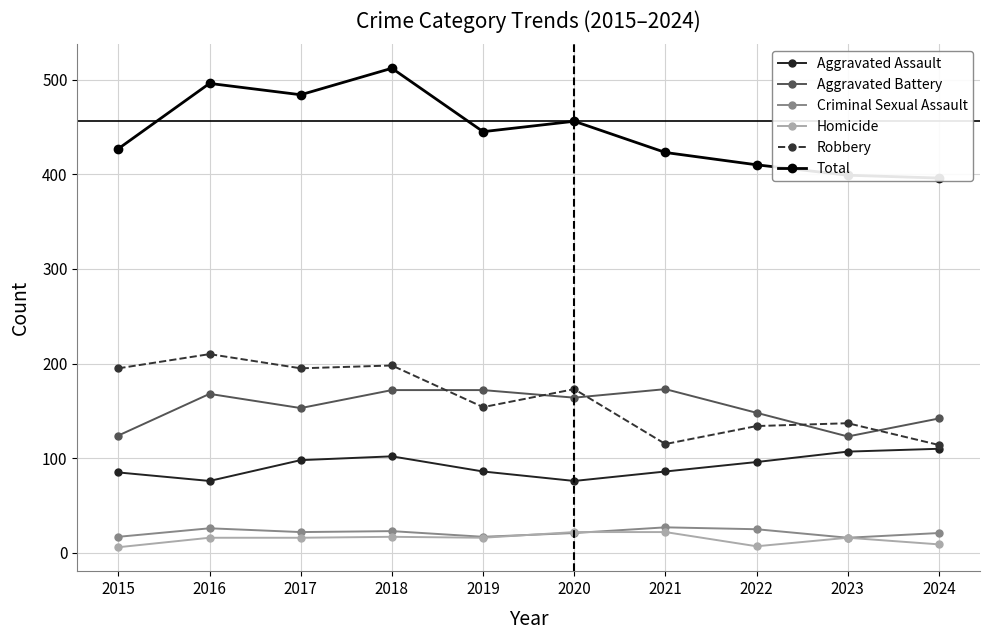

The Total series shows 496 at 2016. True or false?

True